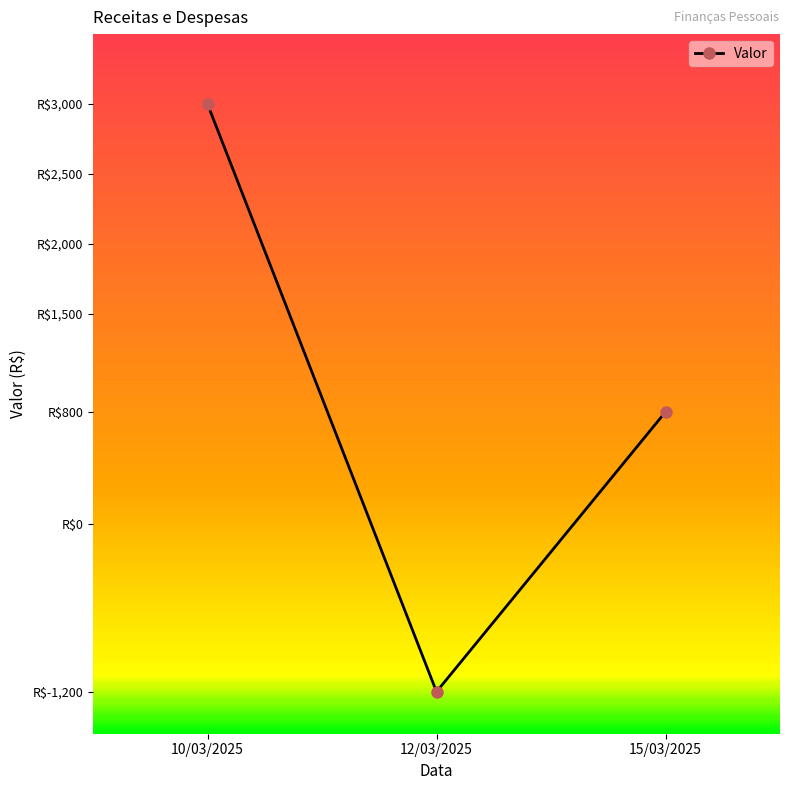

Is this an area chart (filled region under the line)?

No